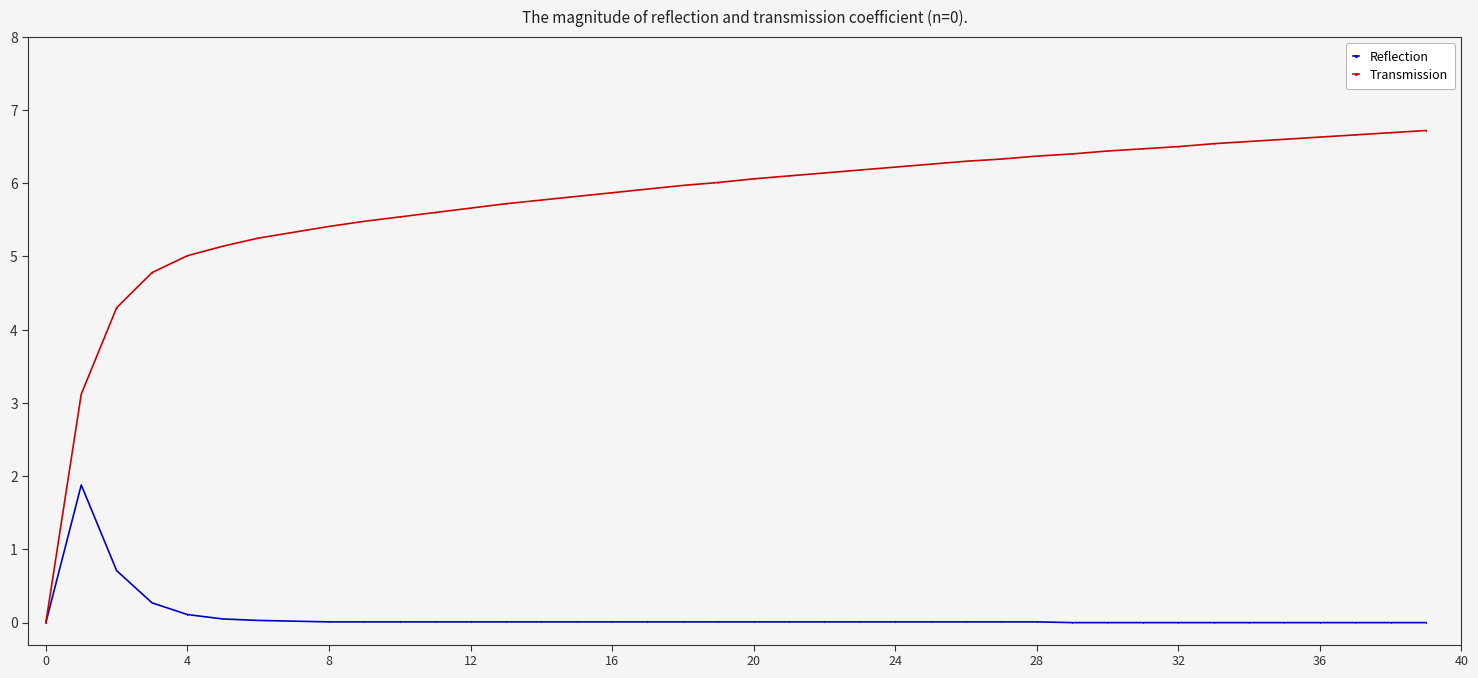

What is the value of the Transmission point at the 30th from the left?

6.4